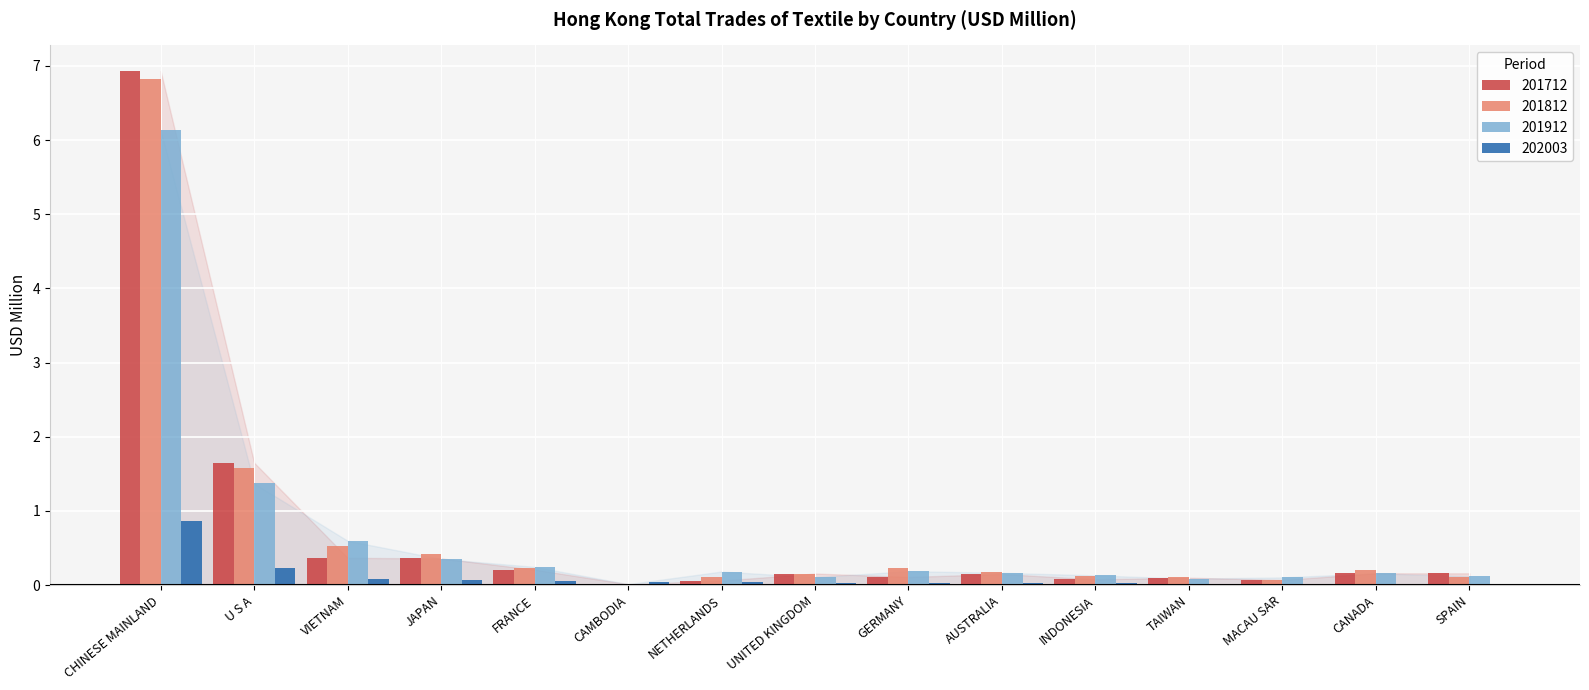

What is the sum of the 202003 values at CHINESE MAINLAND and MACAU SAR?

0.9